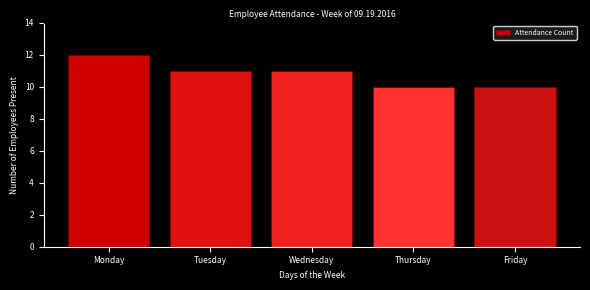

Reading left to right, what are all the values shown in this chart?

Monday=12	Tuesday=11	Wednesday=11	Thursday=10	Friday=10